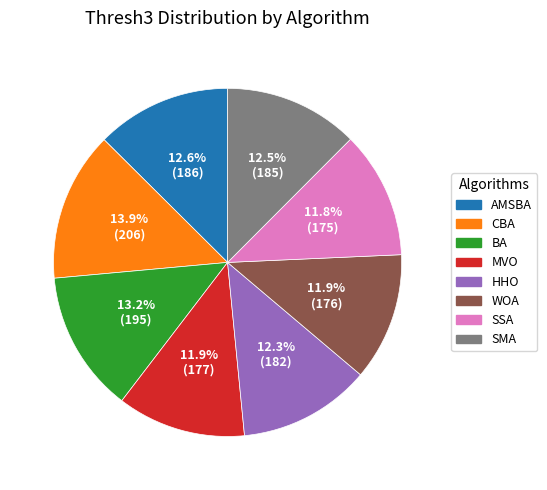

To the nearest percent, what percentage of the pie is BA?

13%